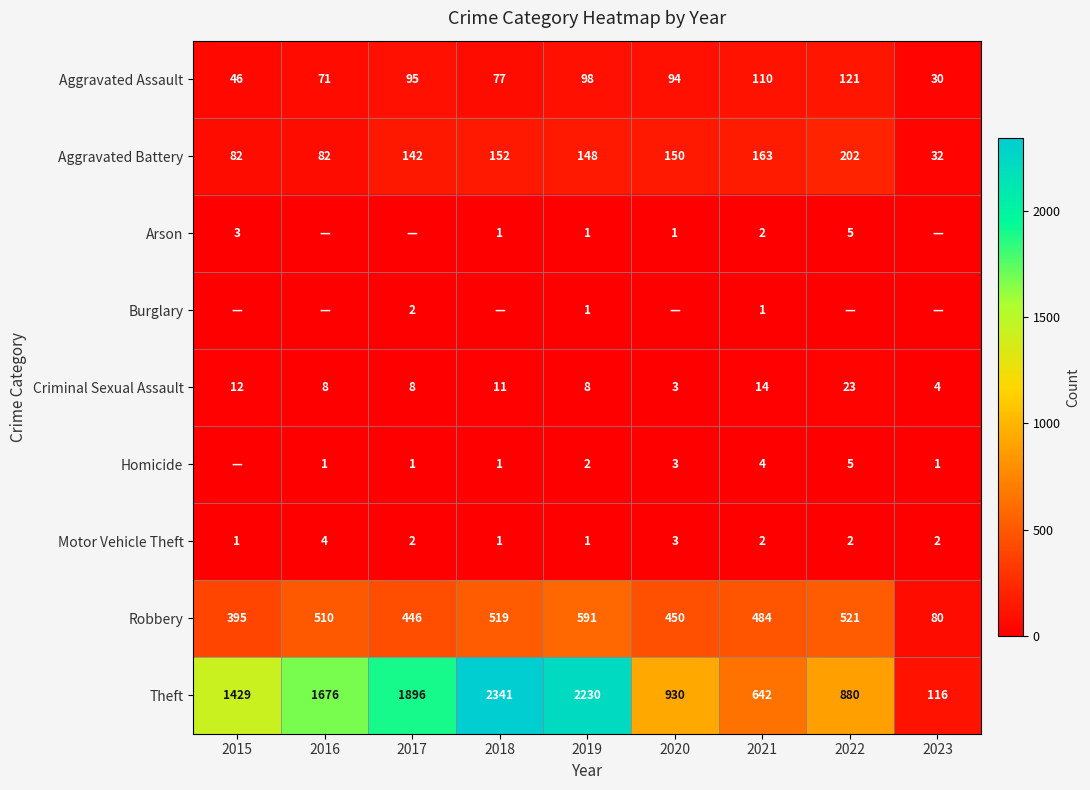

What is the spread (max minus min) of values at 2018?

2341